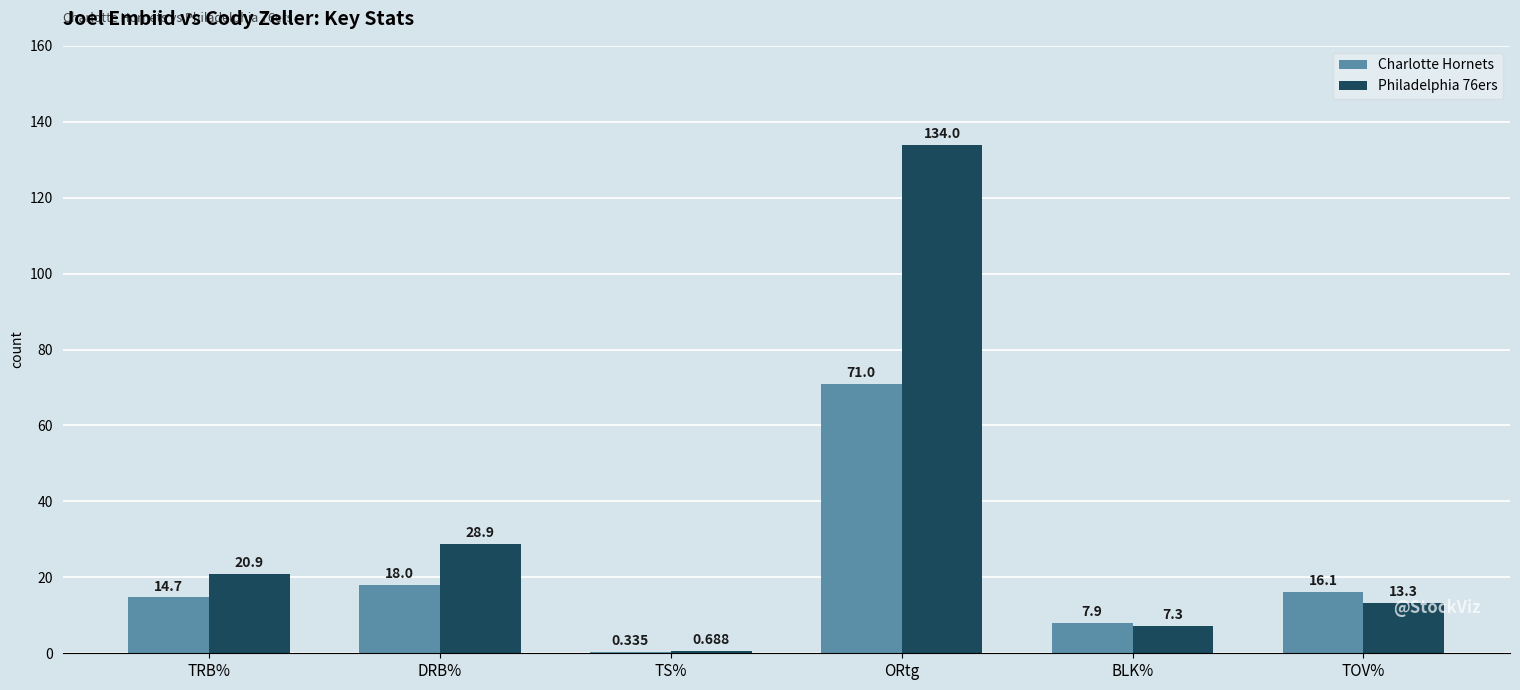

Are the bars horizontal?

No